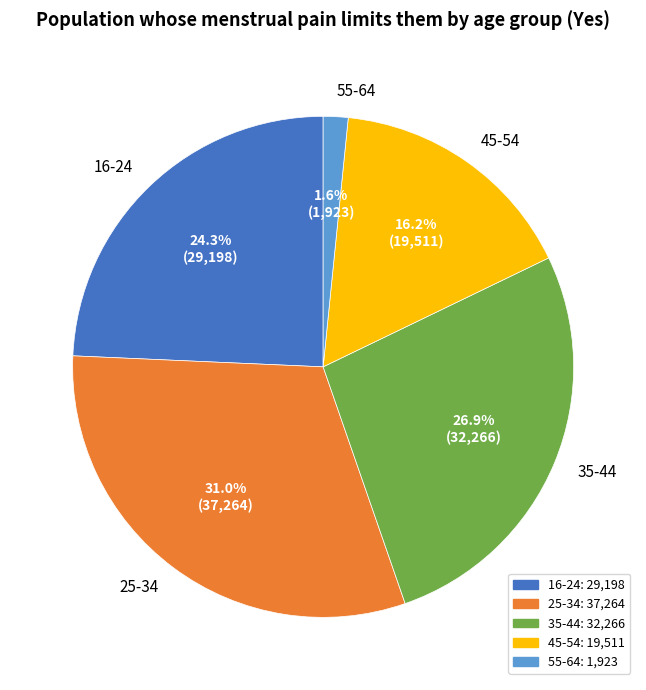

Is 25-34 the majority of the pie?

No